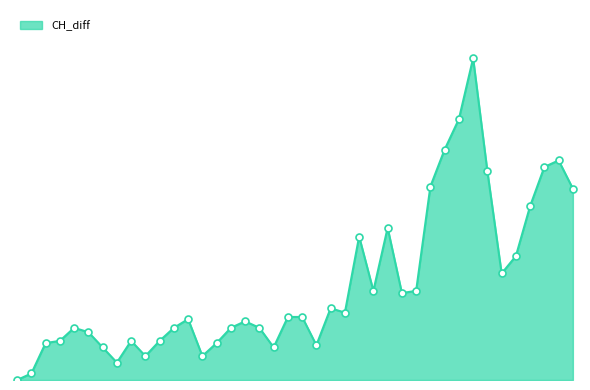

Does the chart have visible grid lines?

No